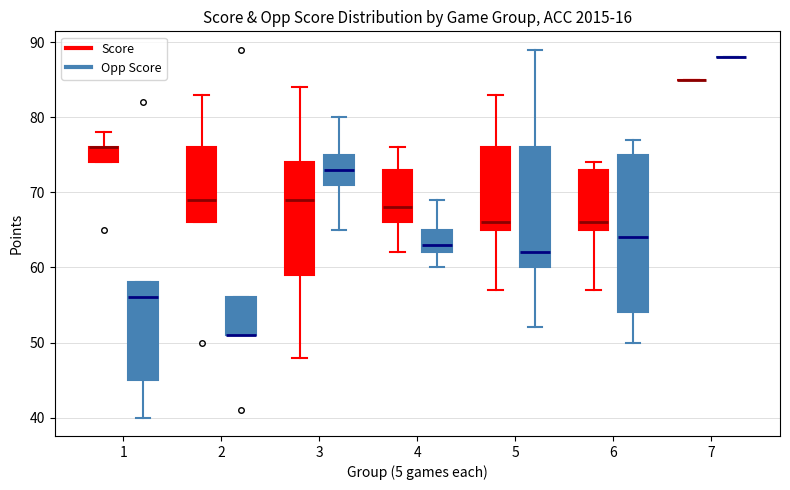

Which box is the tallest, from its lower edge to its upper edge?

6 (Opp Score)